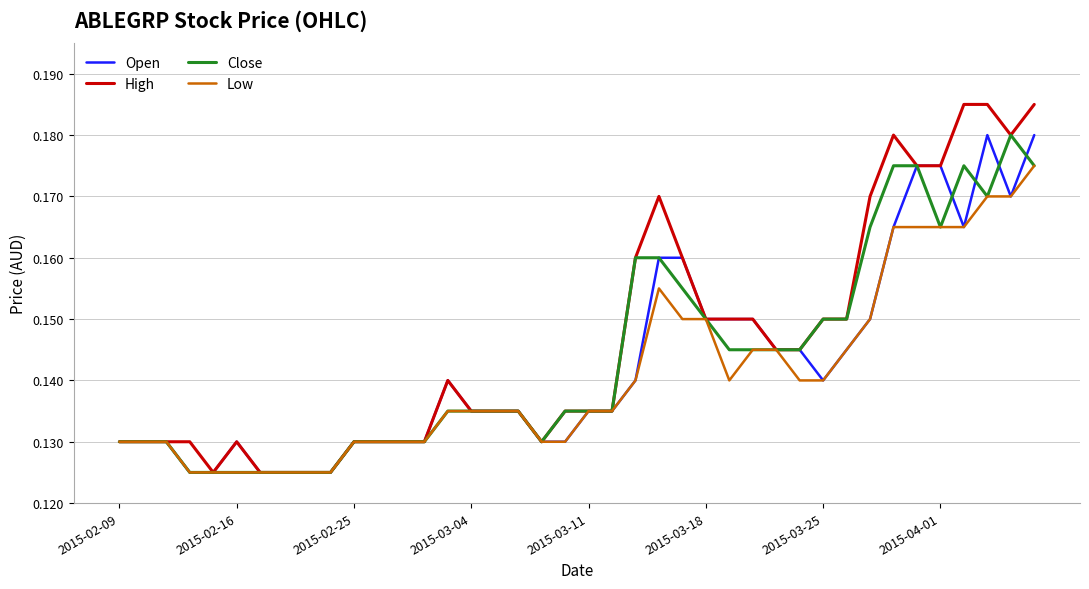

The value of Close at 2015-03-11 is 0.2. True or false?

False